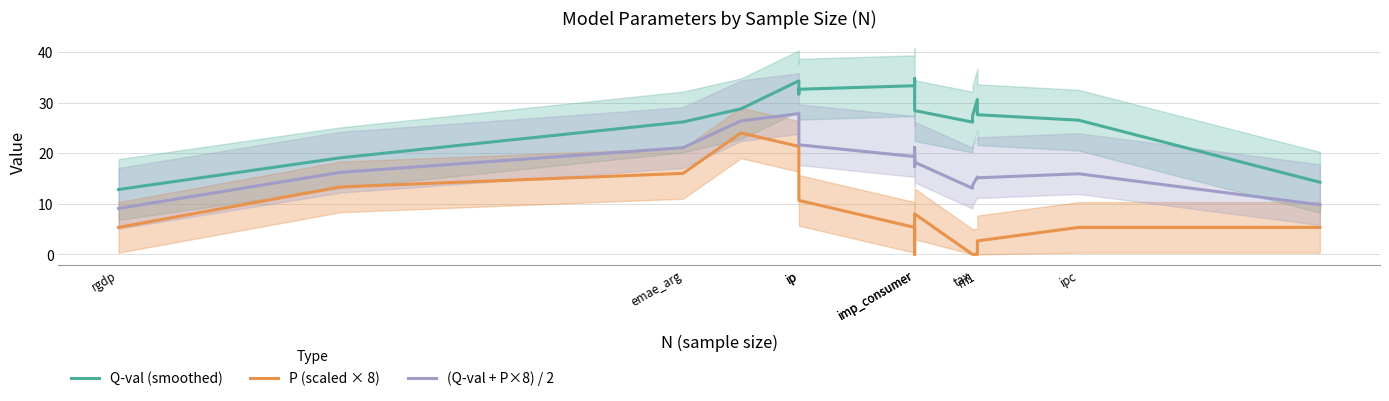

Is this an area chart (filled region under the line)?

No